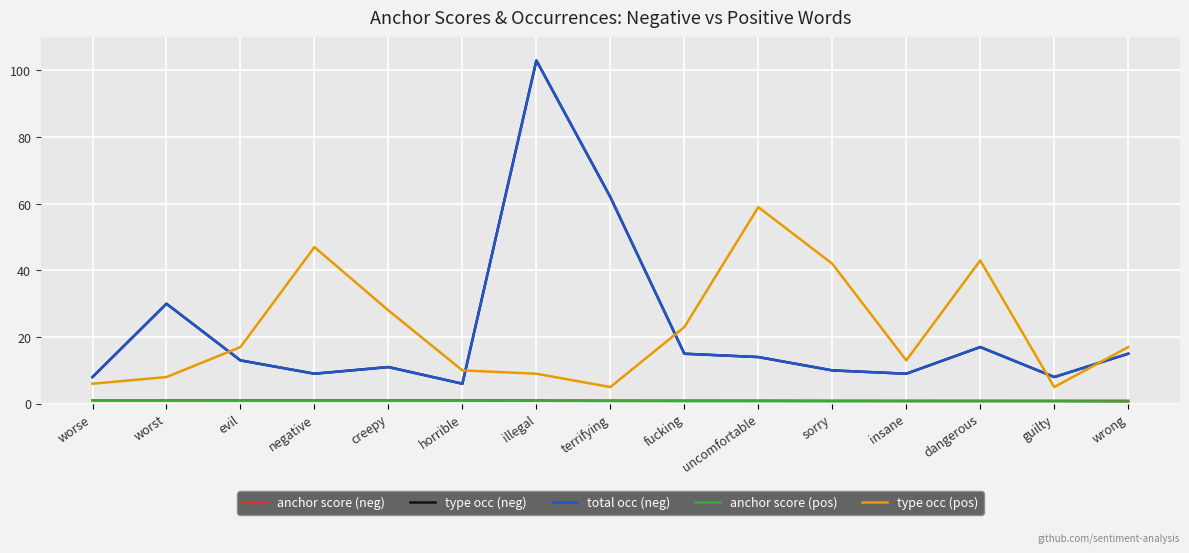

Does the chart display data point markers on the line(s)?

No